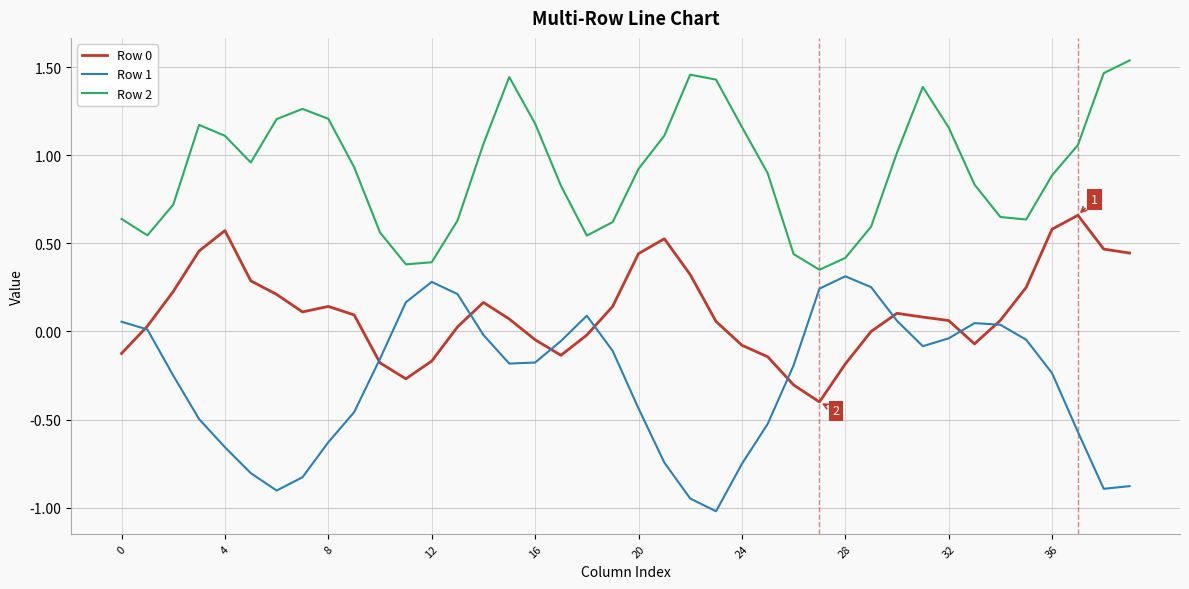

Which series has the largest total across all categories?

Row 2